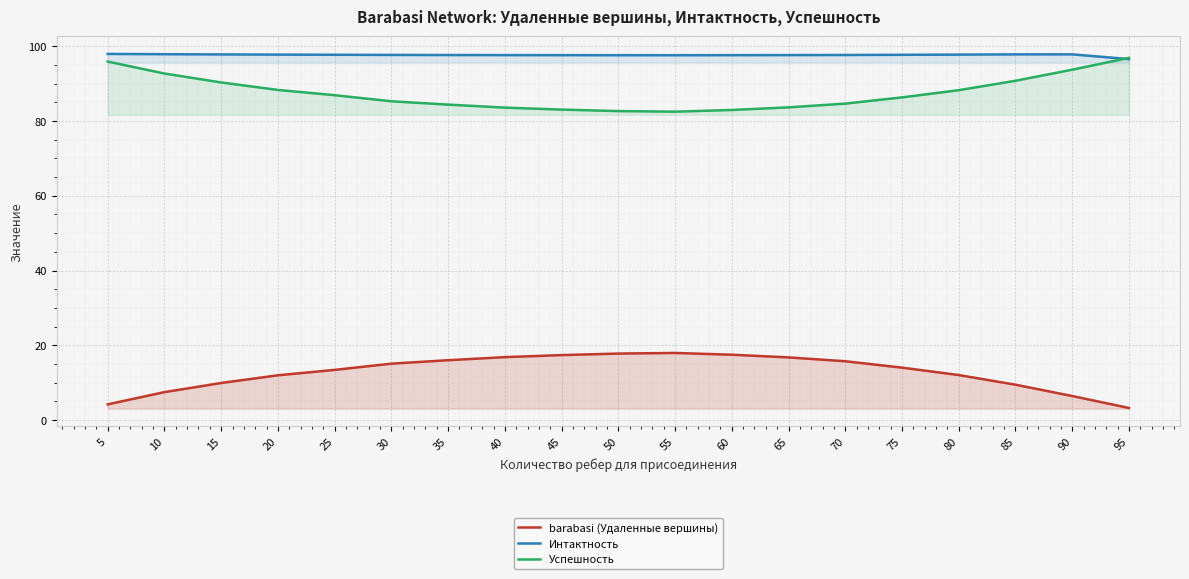

What is the value of the Успешность point at the 16th from the left?

88.2